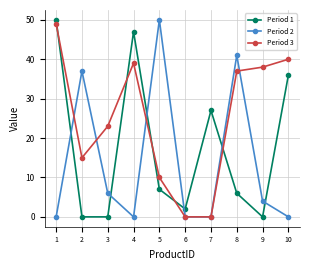

At 5, list the series in order from smallest to largest.

Period 1, Period 3, Period 2